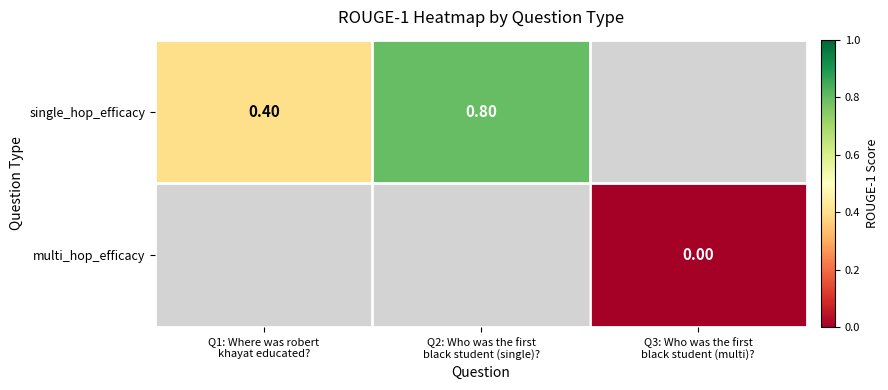

Rank the series by their average value, from highest to lowest.

single_hop_efficacy, multi_hop_efficacy